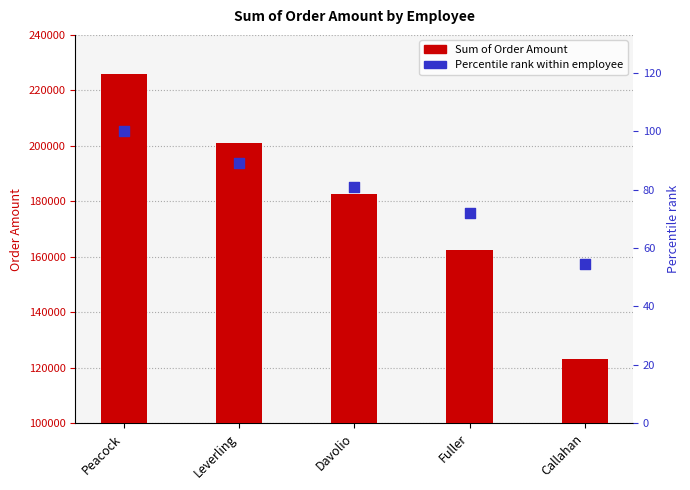

What is the total value across all series at Leverling?

201285.4